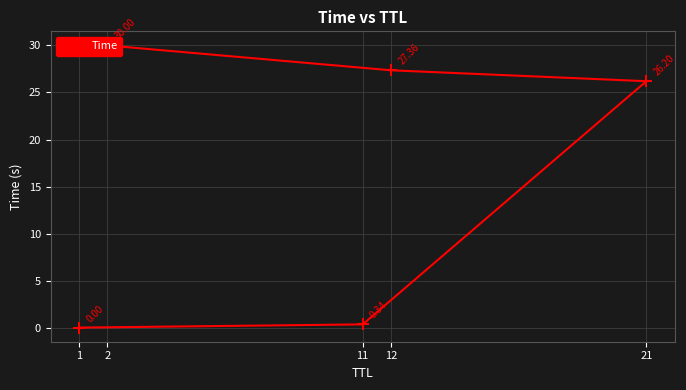

How many lines are shown in the chart?

1